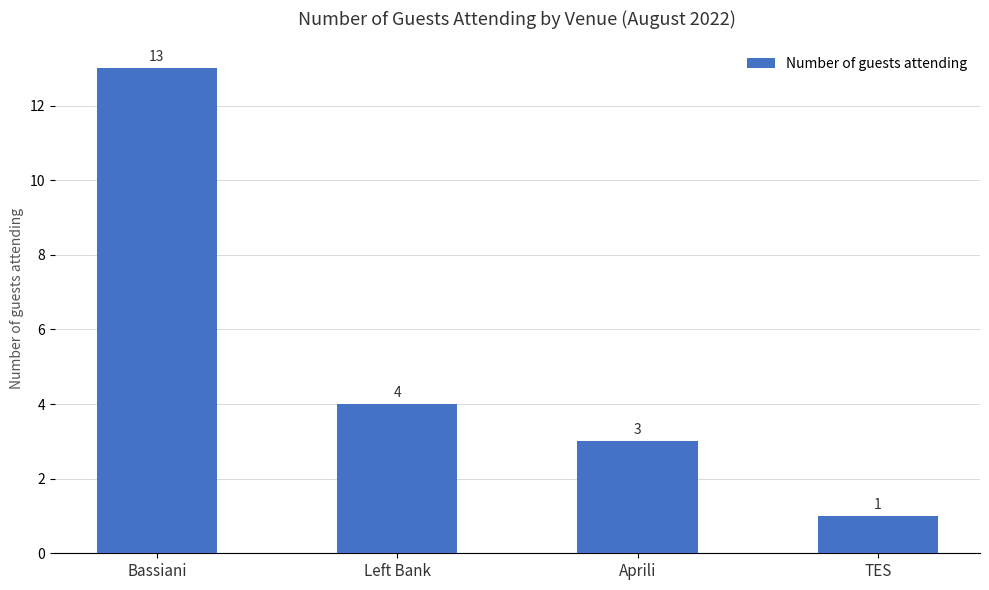

What is the label of the 2nd bar from the left?

Left Bank